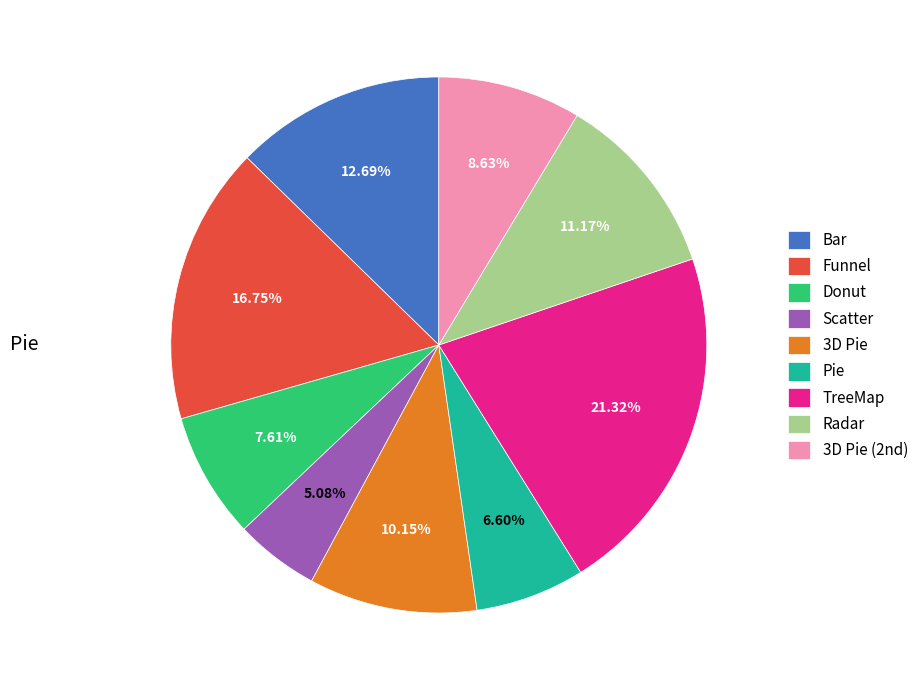

Rank the categories by value from lowest to highest.

Scatter, Pie, Donut, 3D Pie (2nd), 3D Pie, Radar, Bar, Funnel, TreeMap